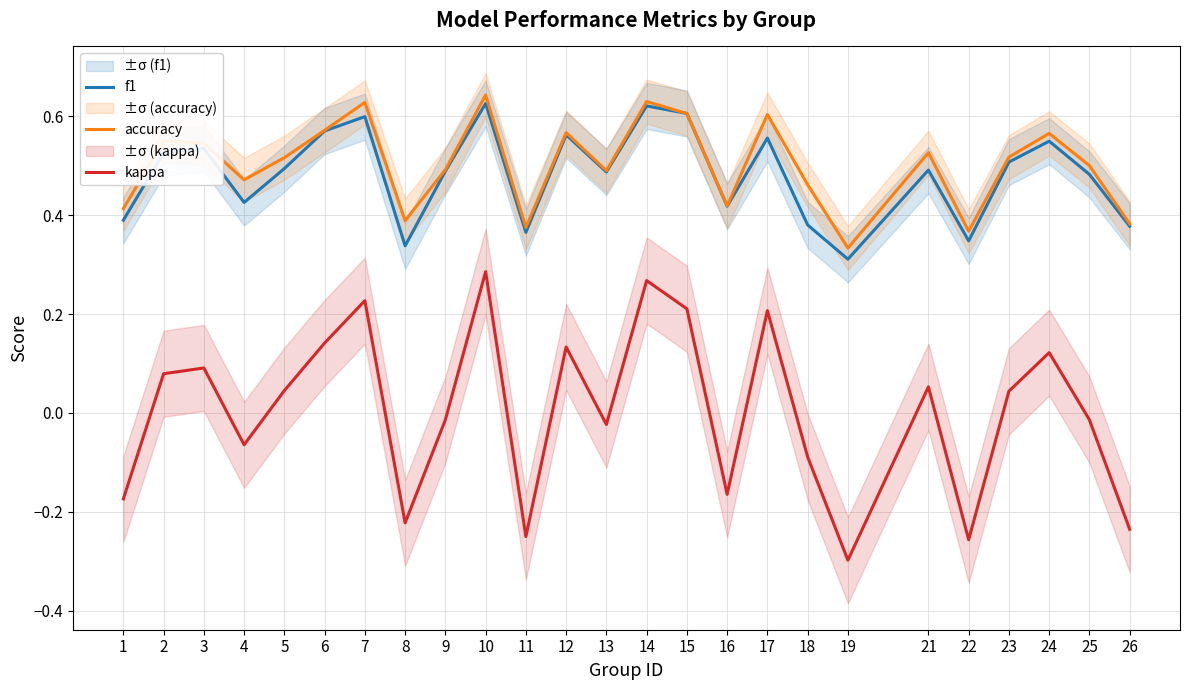

How many accuracy values are between 0 and 1?

25